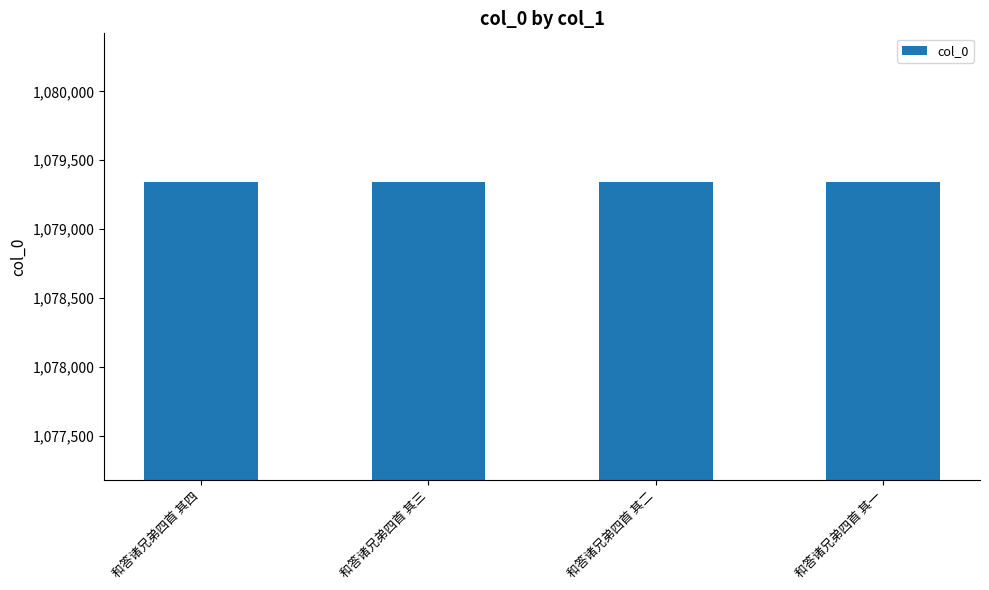

Is it true that the value at 和答诸兄弟四首 其一 is 753797?

False